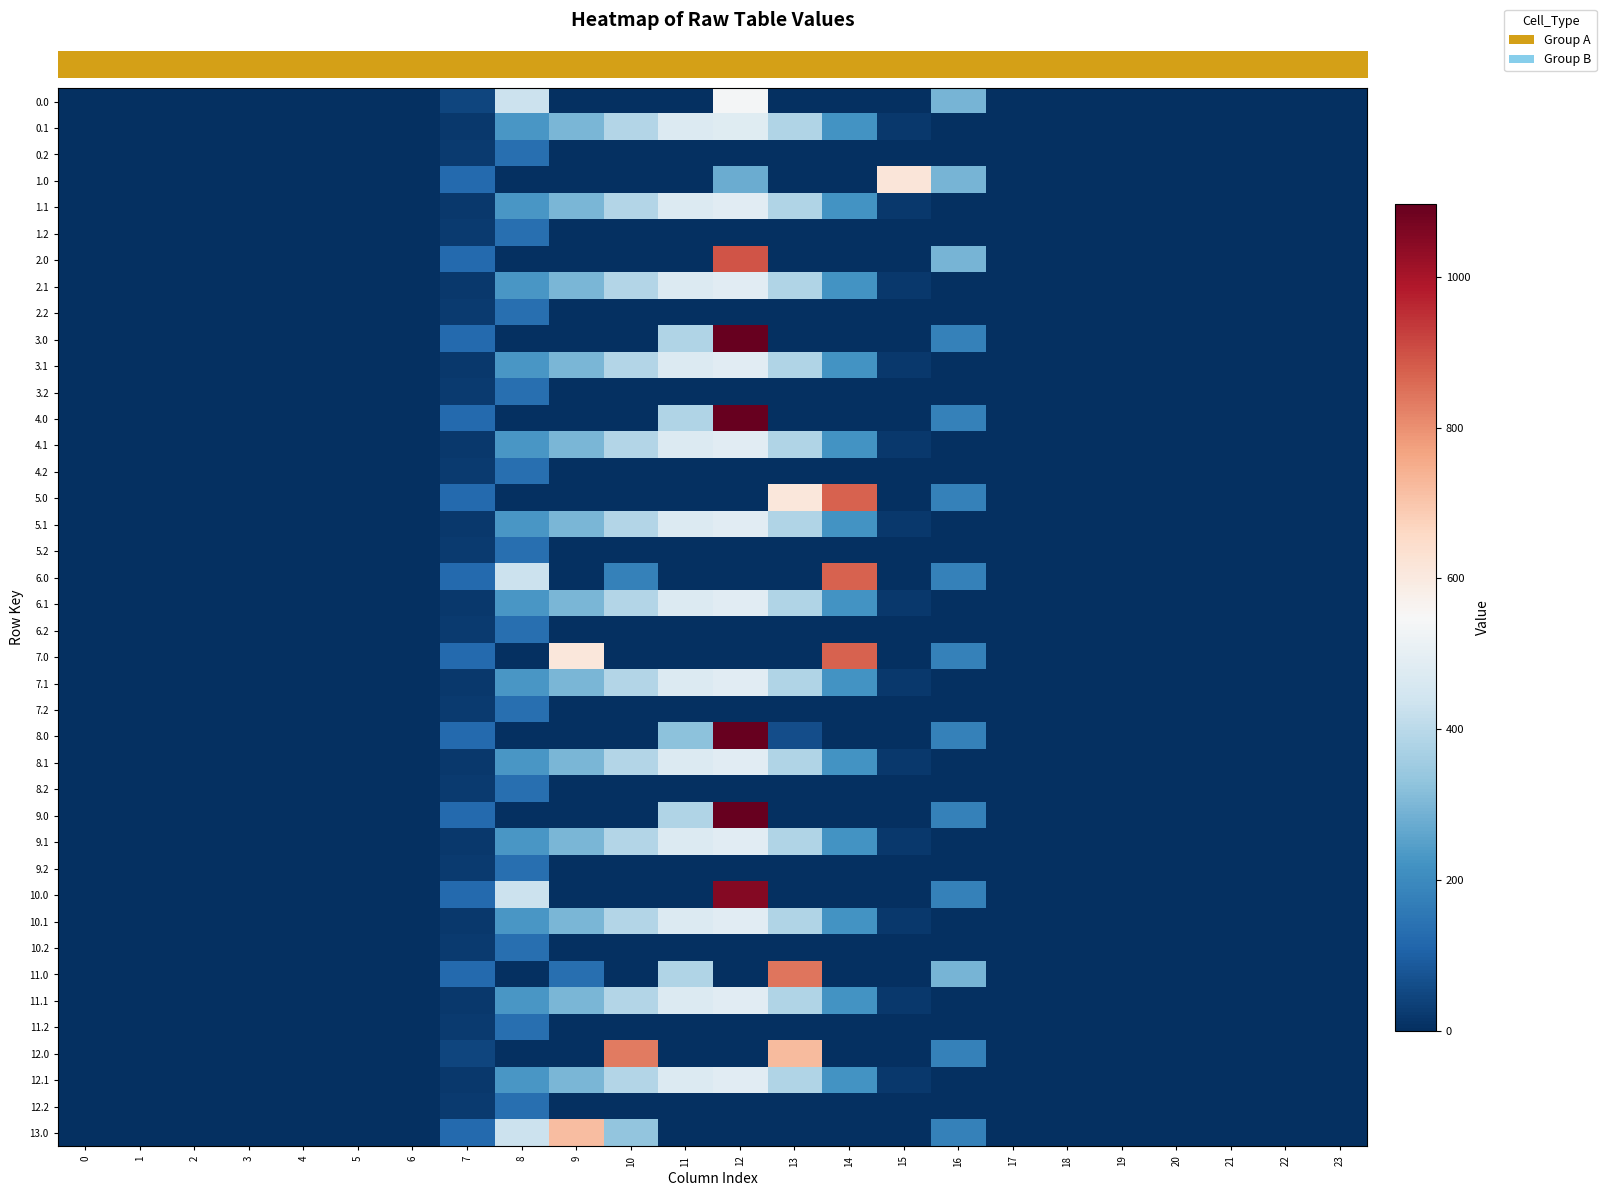

What is the maximum value shown in the chart?

1096.7